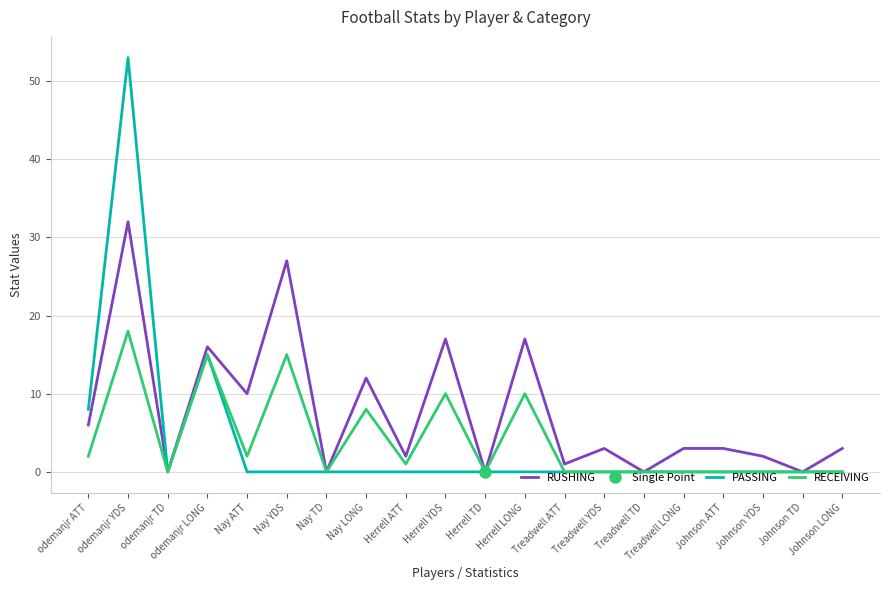

In RUSHING, how many points are lower than both neighbors (excluding endpoints)?

8